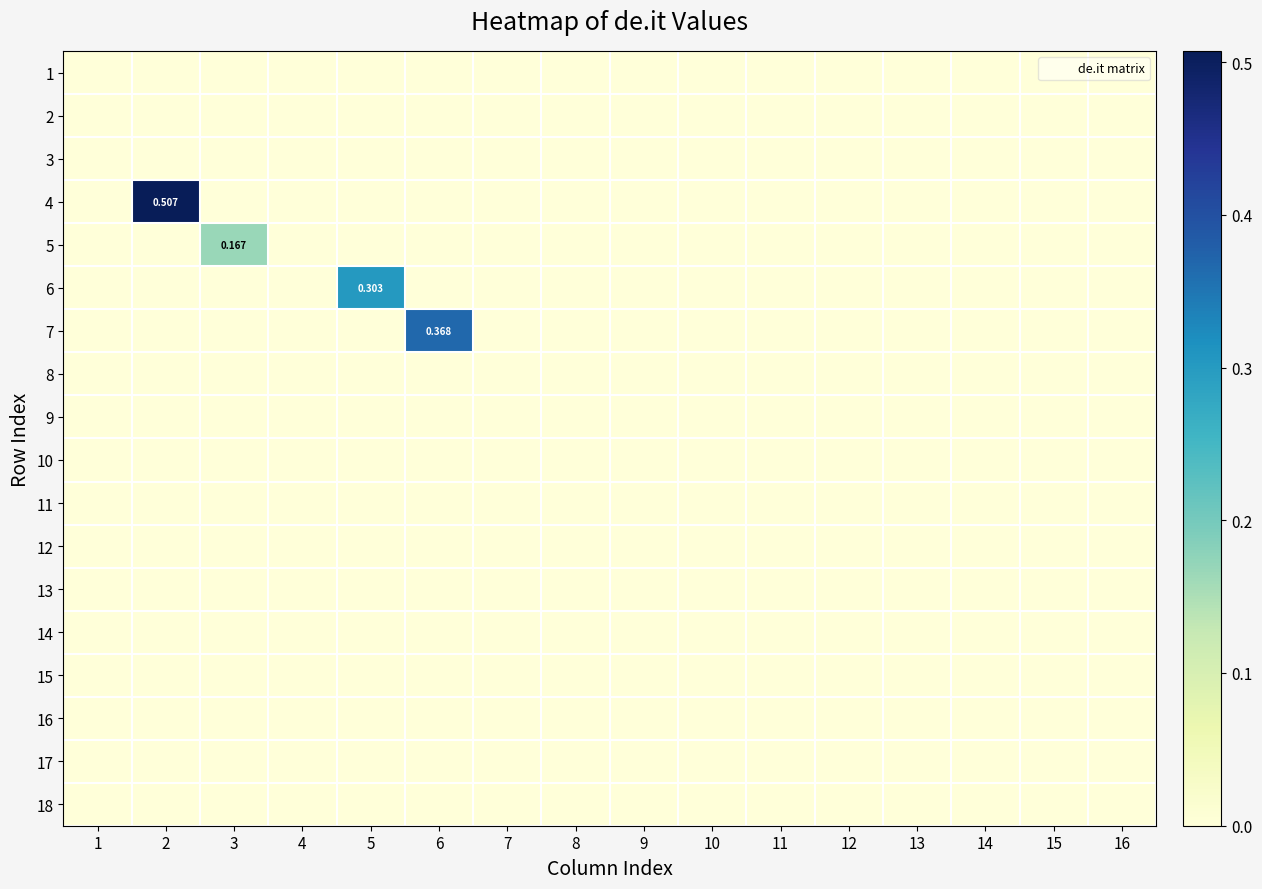

At which category does the chart reach its minimum across all series?

1